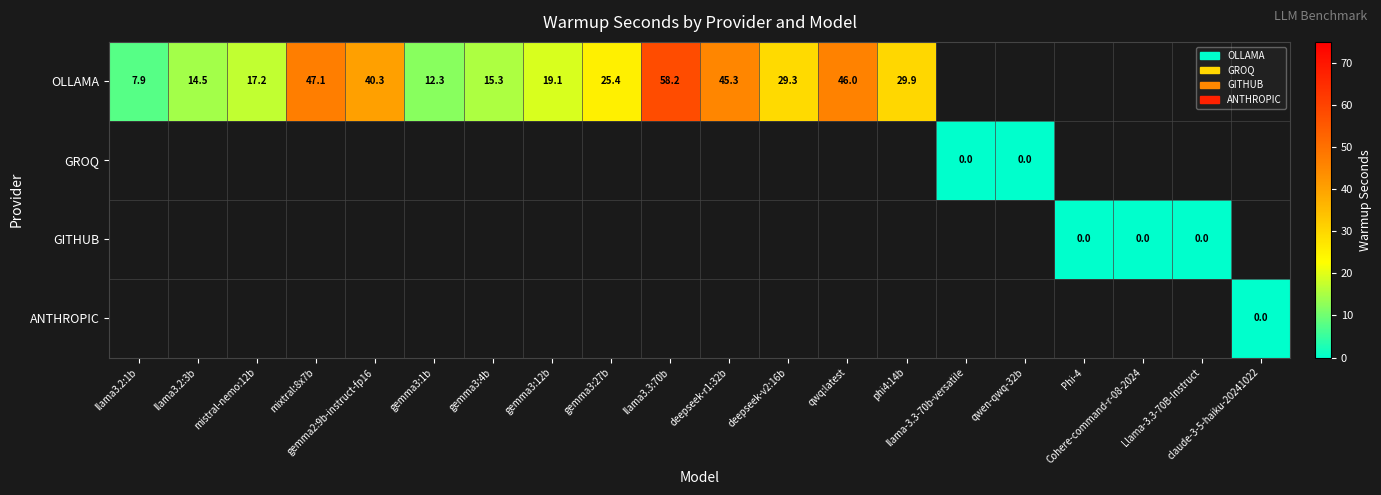

At how many categories does at least one series exceed 33?

5